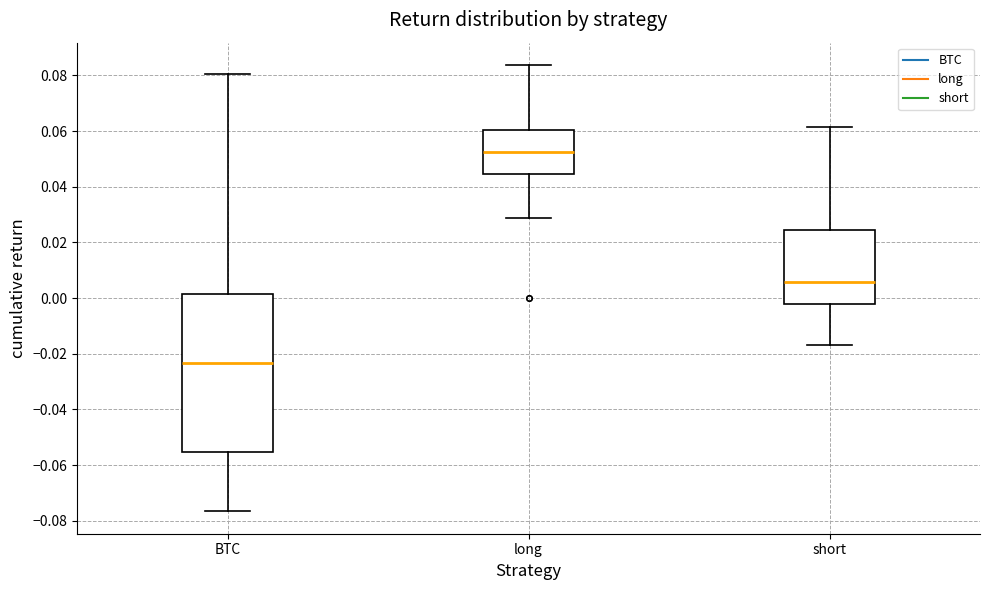

Comparing the boxes themselves (not the whiskers), which one is the tallest?

BTC